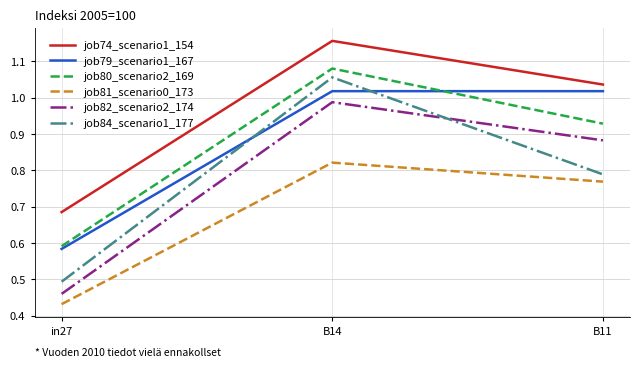

How many series are shown in this chart?

6